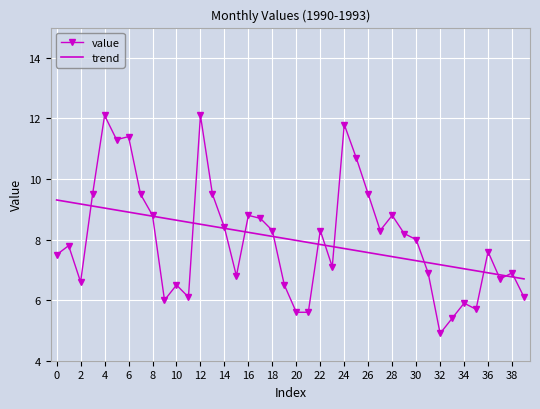

List the series in order of their peak value, lowest first.

trend, value